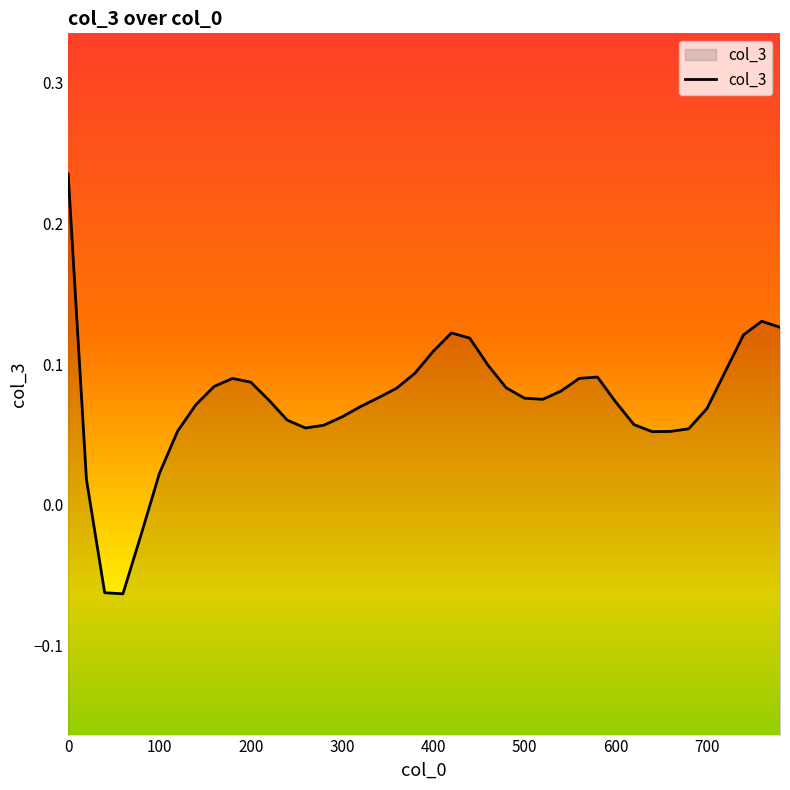

Count the number of data series in this chart.

1